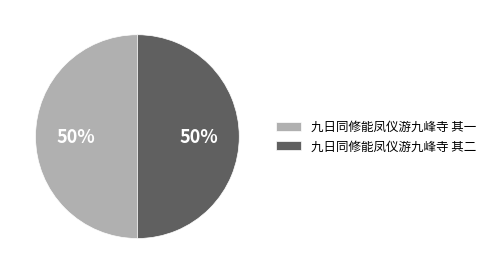

To the nearest percent, what is the average slice percentage?

50%